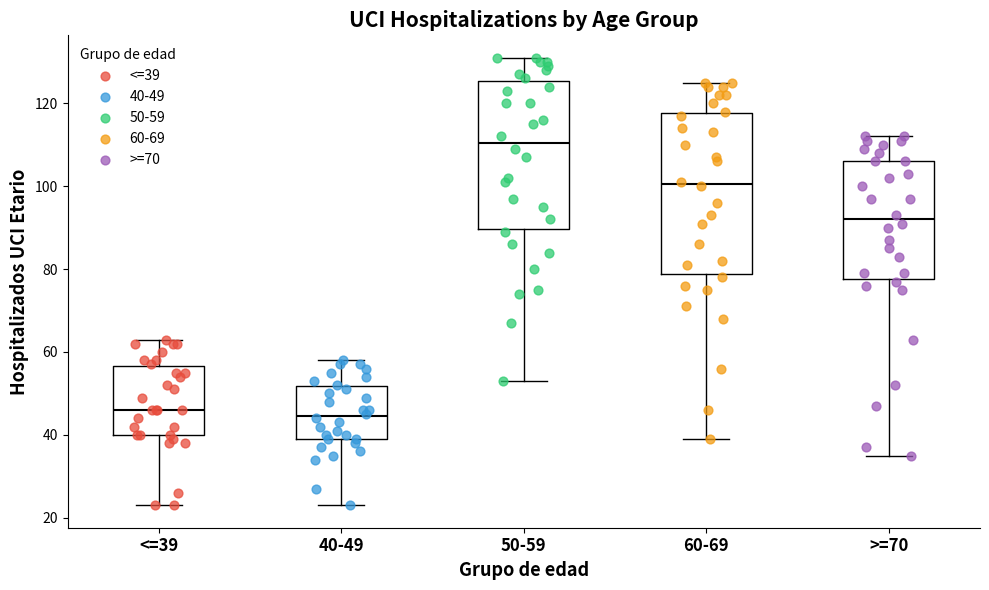

Comparing the boxes themselves (not the whiskers), which one is the tallest?

60-69